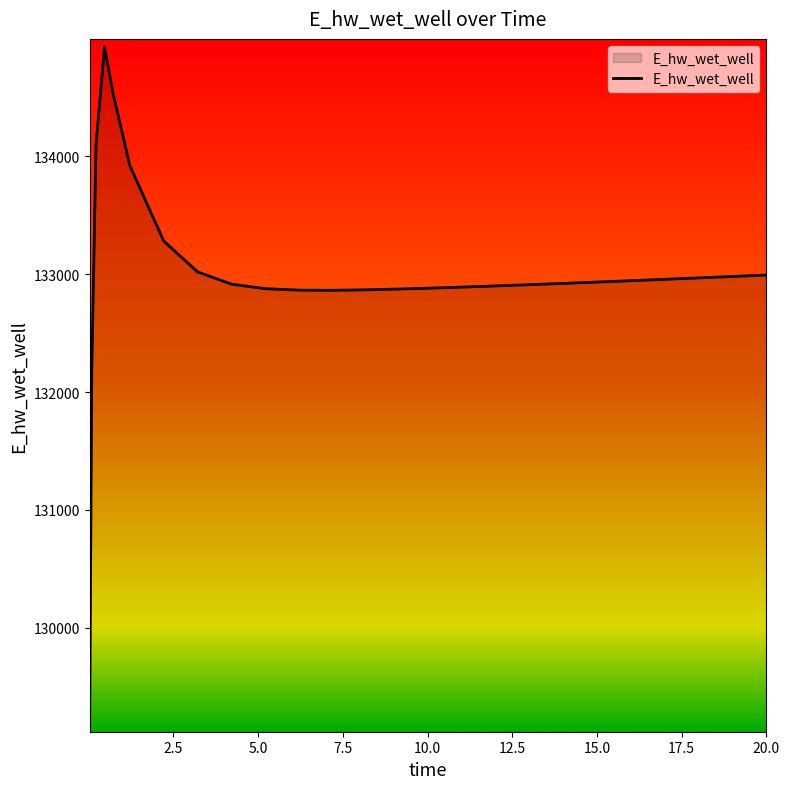

What is the greatest value displayed?

134928.9